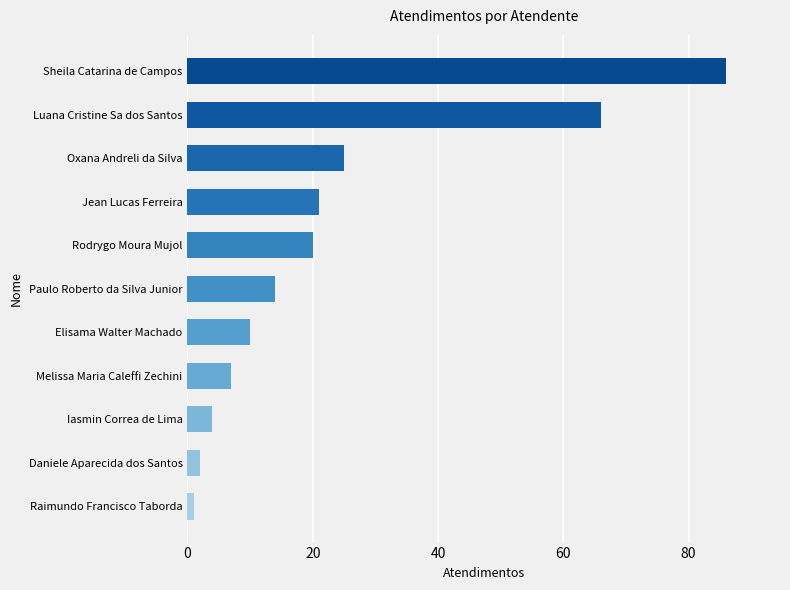

Is it true that the value at Melissa Maria Caleffi Zechini is 7?

True